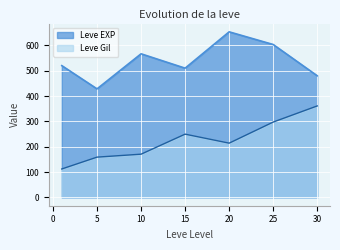

How many distinct data groups are displayed?

2